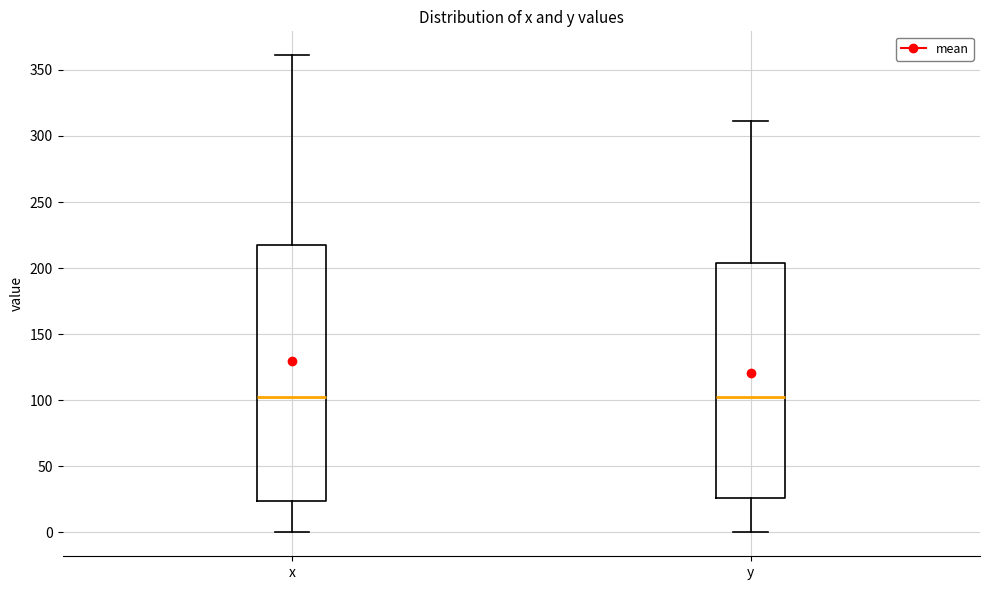

Reading left to right, read every box against the y-axis: the position of its median line, the range the box covers, and the ends of its whiskers. The values are not printed on the chart, so give them approximately, as read against the axis.

x: median 105, box 25 to 220, whiskers 0 to 360
y: median 100, box 25 to 205, whiskers 0 to 310